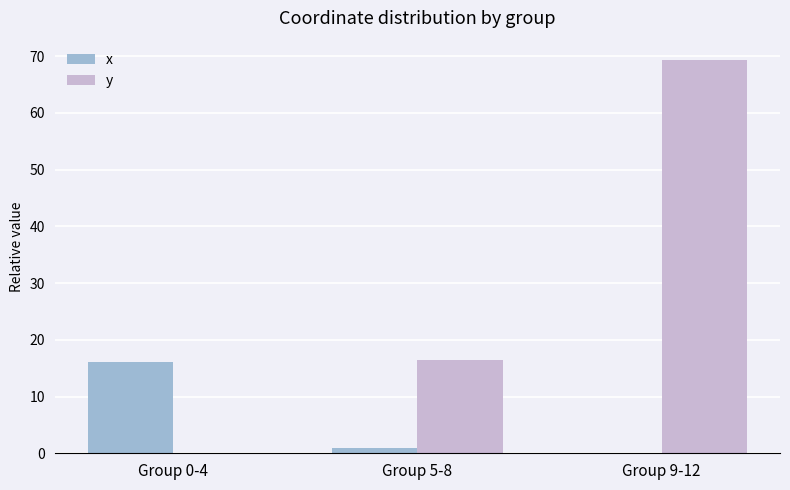

Which category has the highest value across all series?

Group 9-12